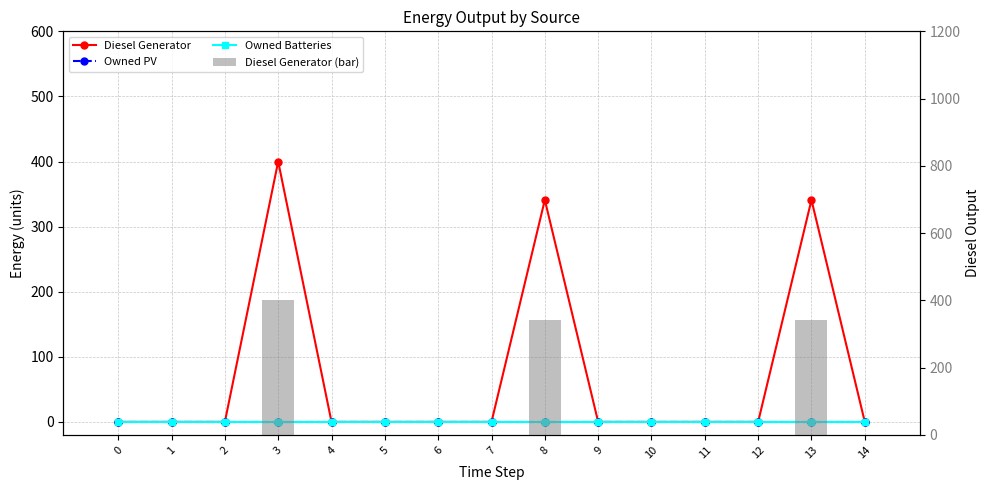

Is it true that Owned Batteries equals 0 at 0?

True